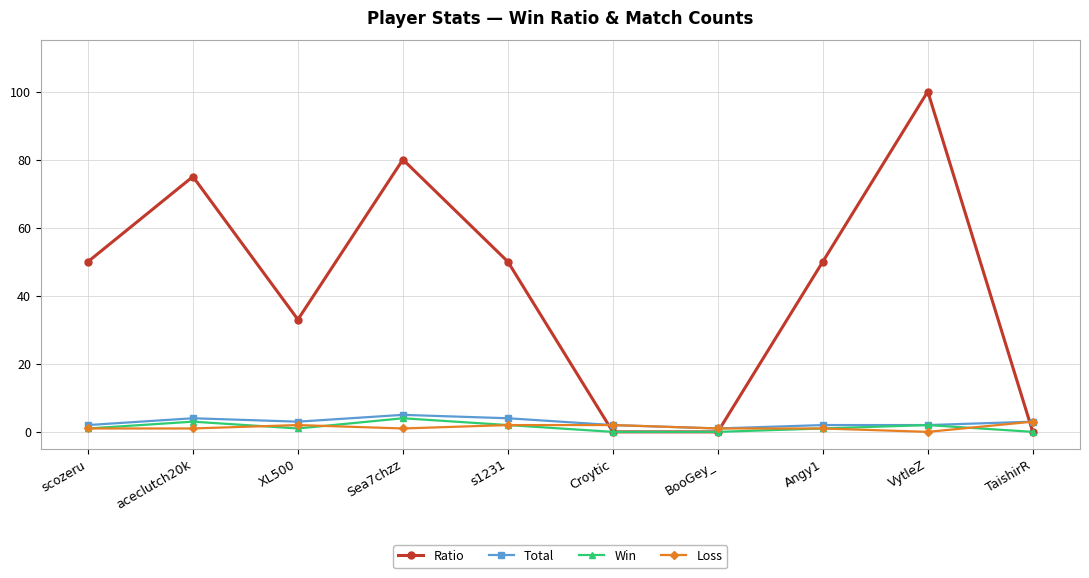

What are all the series names shown in the legend?

Ratio, Total, Win, Loss